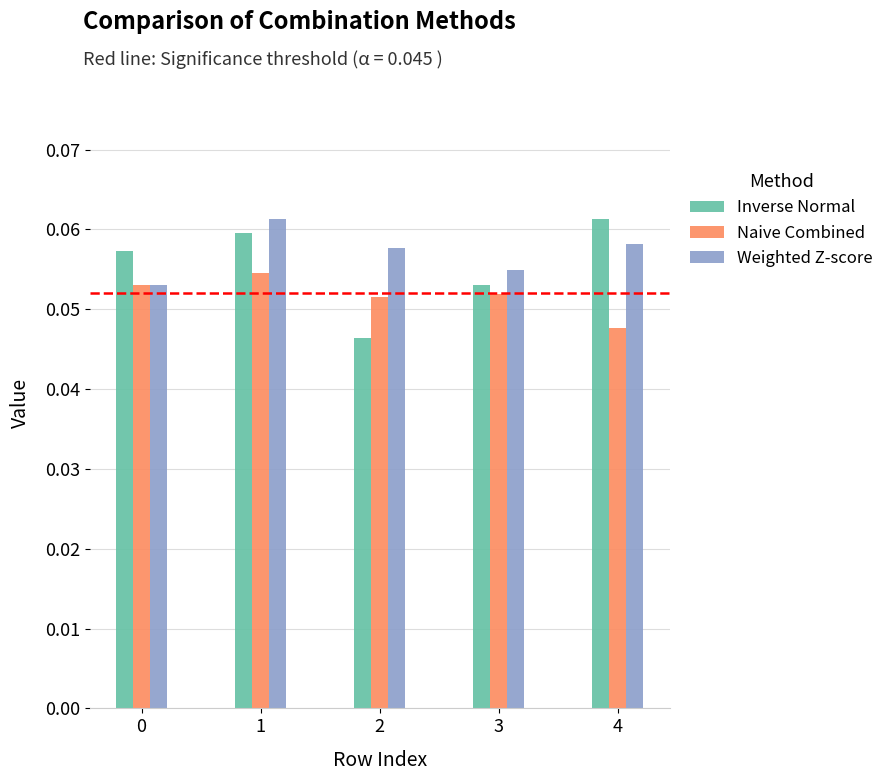

Which category has the highest value in the Inverse Normal series?

4